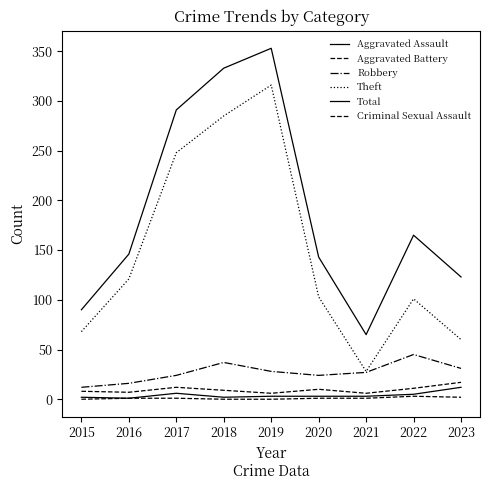

Which category has the lowest value in the Robbery series?

2015